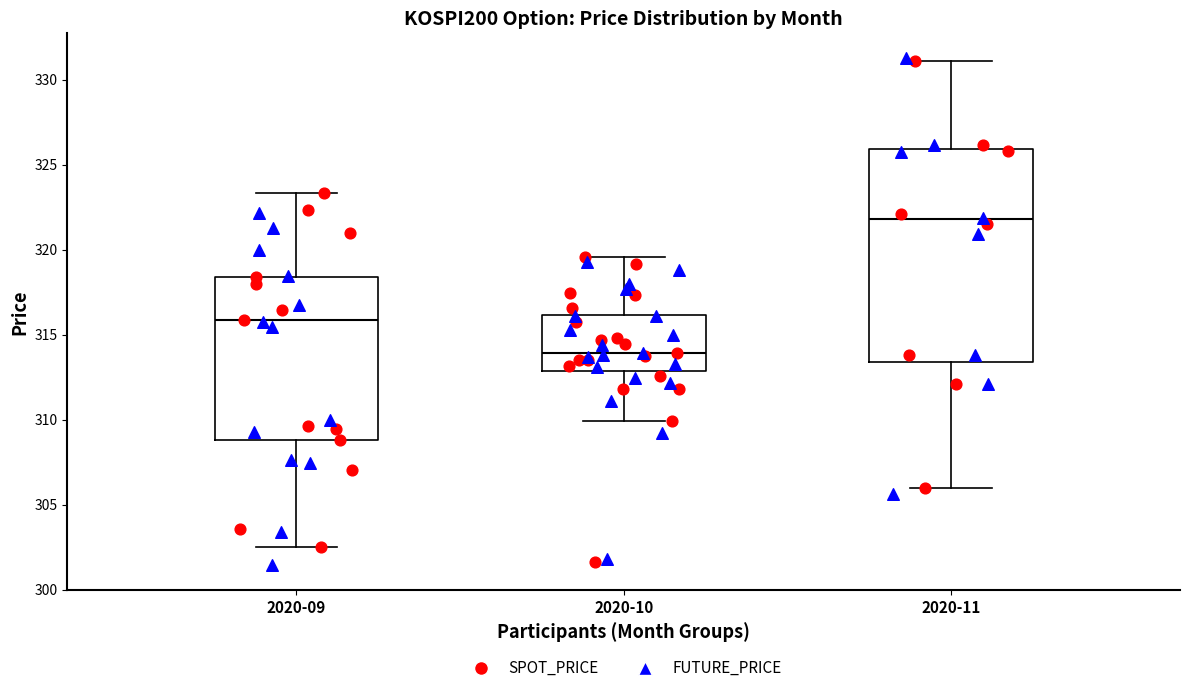

Reading left to right, read every box against the y-axis: the position of its median line, the range the box covers, and the ends of its whiskers. The values are not printed on the chart, so give them approximately, as read against the axis.

2020-09: median 316.0, box 309.0 to 318.5, whiskers 302.5 to 323.5
2020-10: median 314.0, box 313.0 to 316.0, whiskers 310.0 to 319.5
2020-11: median 322.0, box 313.5 to 326.0, whiskers 306.0 to 331.0